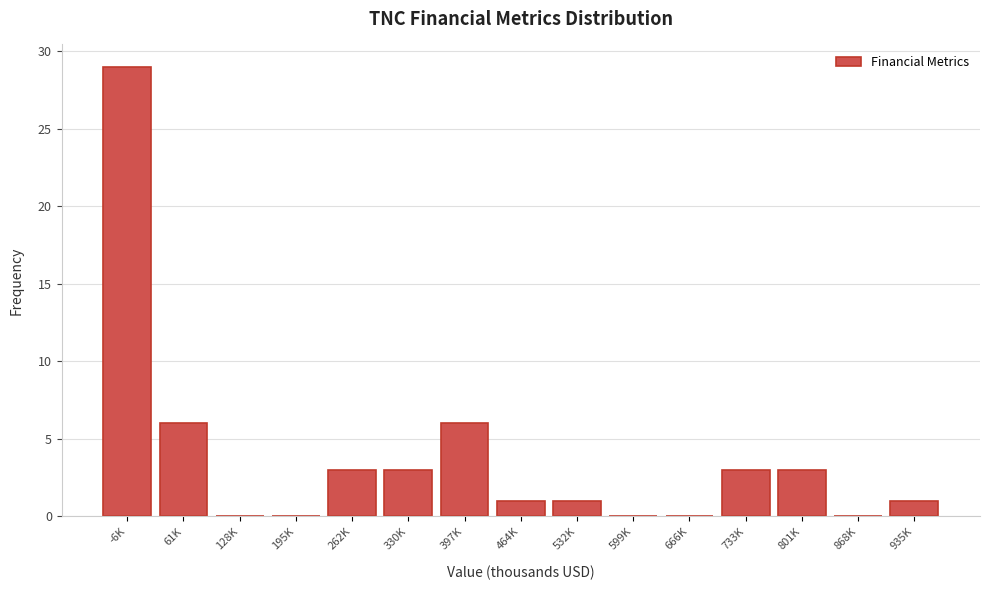

Reading right to left, what are all the values shown in this chart?

935K=1	868K=0	801K=3	733K=3	666K=0	599K=0	532K=1	464K=1	397K=6	330K=3	262K=3	195K=0	128K=0	61K=6	-6K=29